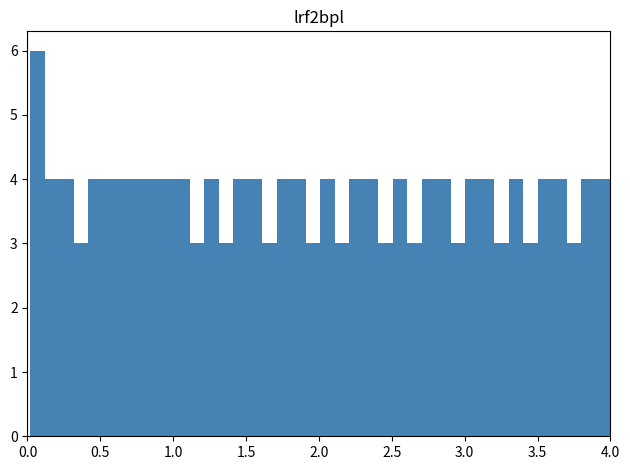

Read against the x-axis, roughly where is the centre of the tallest bar?

0.05